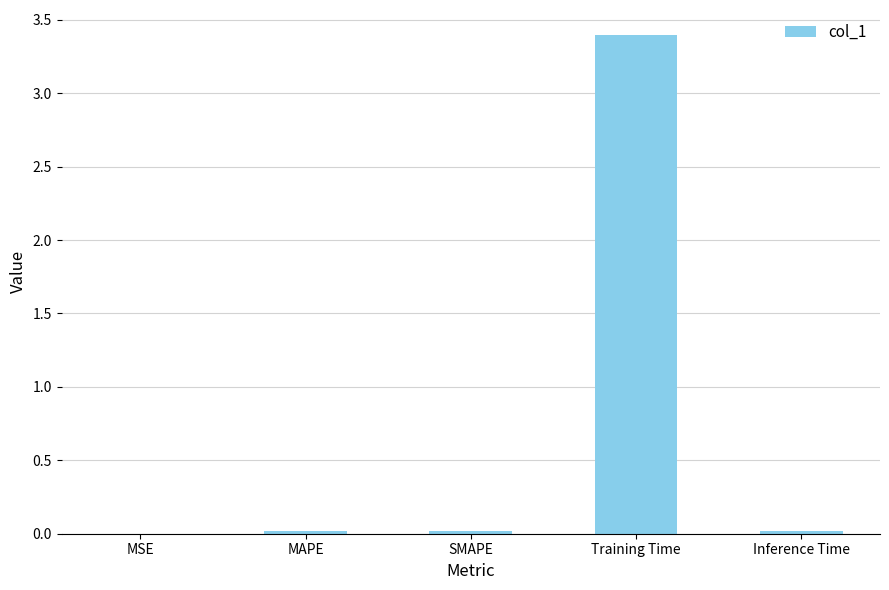

Between Training Time and MAPE, which is larger?

Training Time